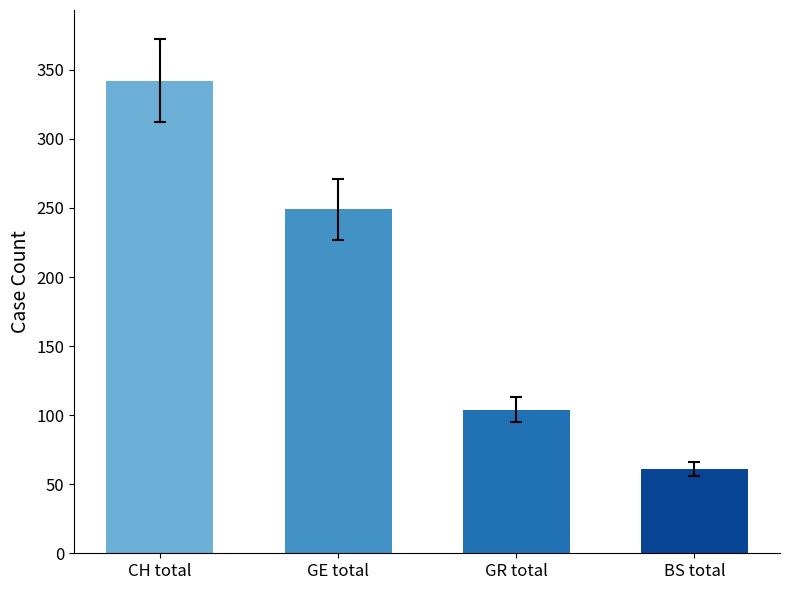

What is the change in value from CH total to GR total?

-238